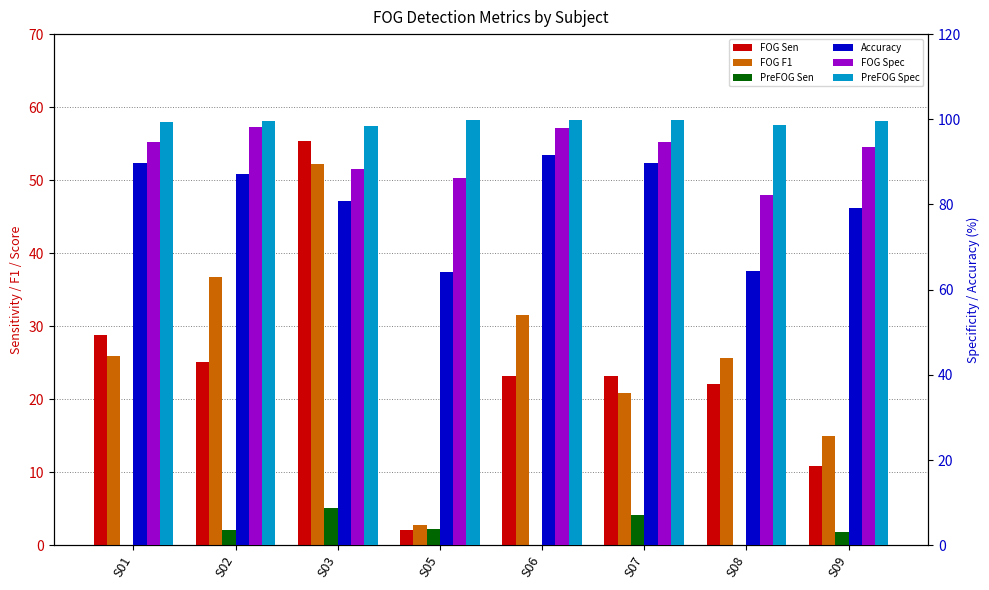

How many bars are there in total?

48